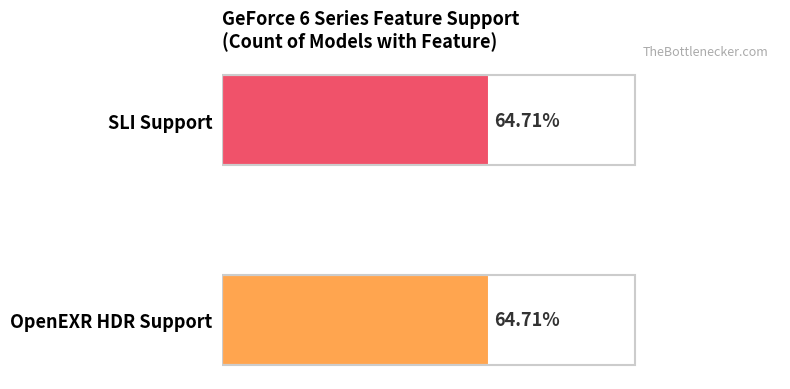

What are all the series names shown in the legend?

OpenEXR HDR Support, SLI Support